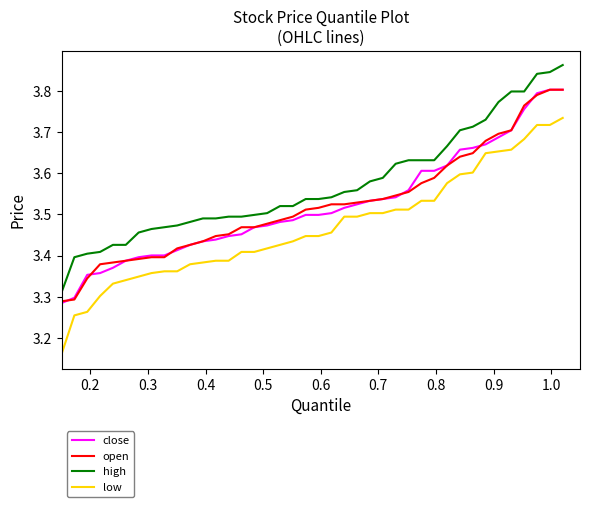

How many lines are shown in the chart?

4